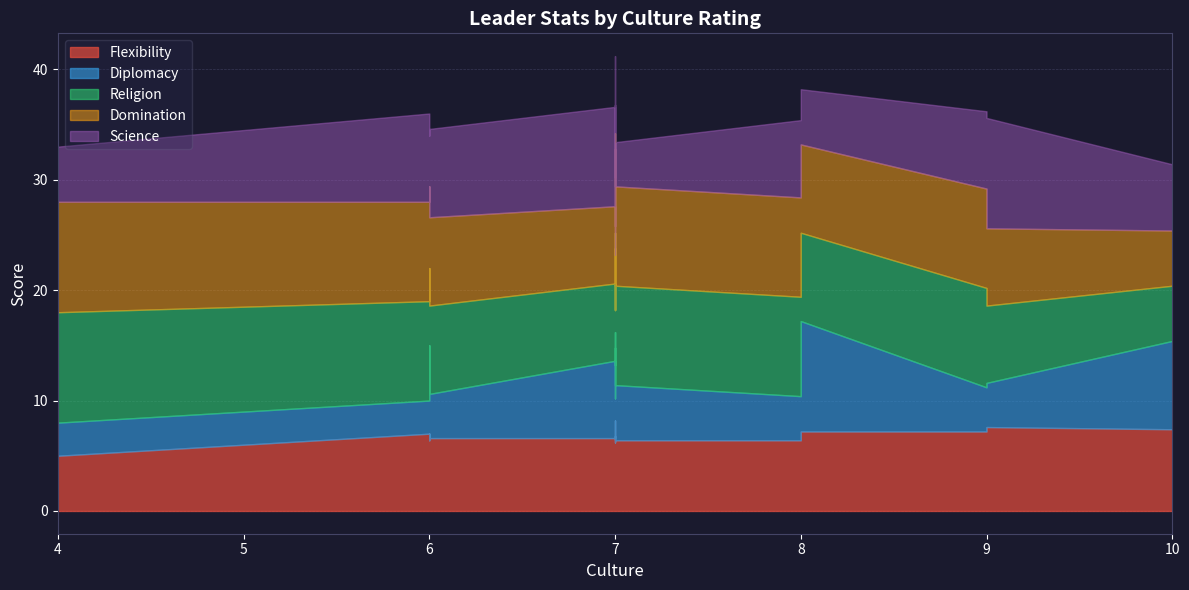

True or false: Diplomacy has a value of 13.7 at 8.

False